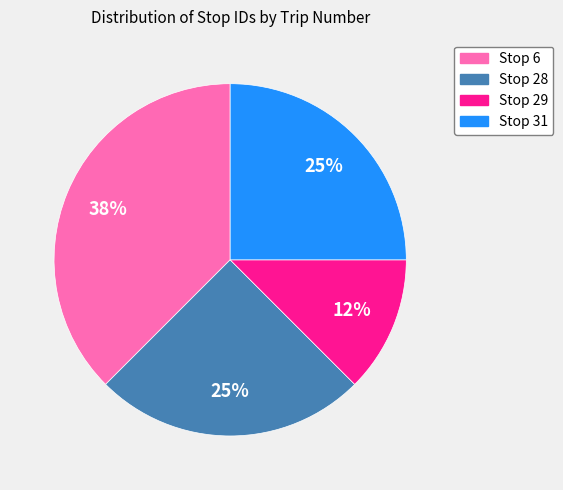

Does any single category account for the majority?

No